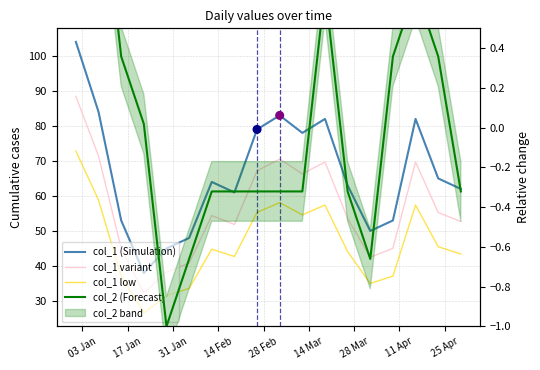

At how many categories does at least one series exceed 91?

1